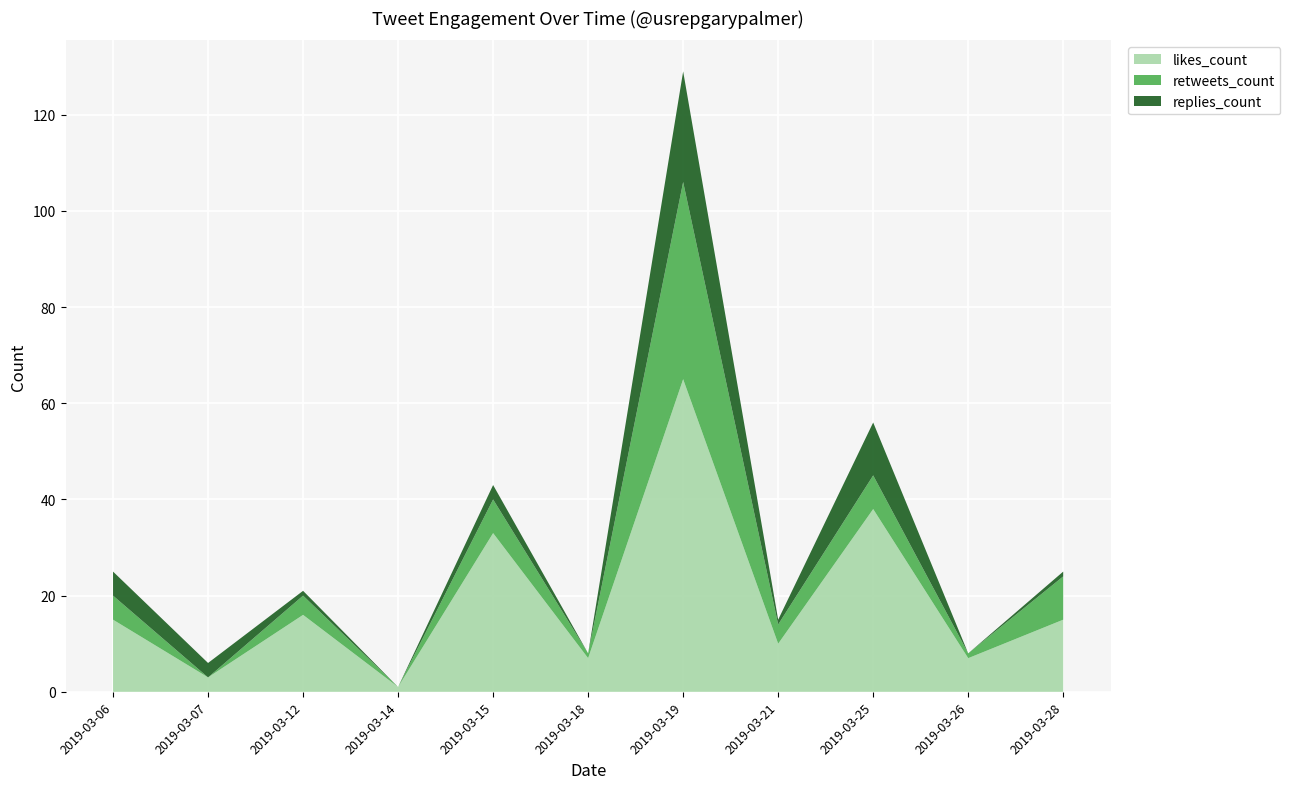

Reading left to right, list all the values displayed in this chart.

likes_count: 15	3	16	1	33	7	65	10	38	7	15
retweets_count: 5	0	4	0	7	1	41	4	7	1	9
replies_count: 5	3	1	0	3	0	23	1	11	0	1